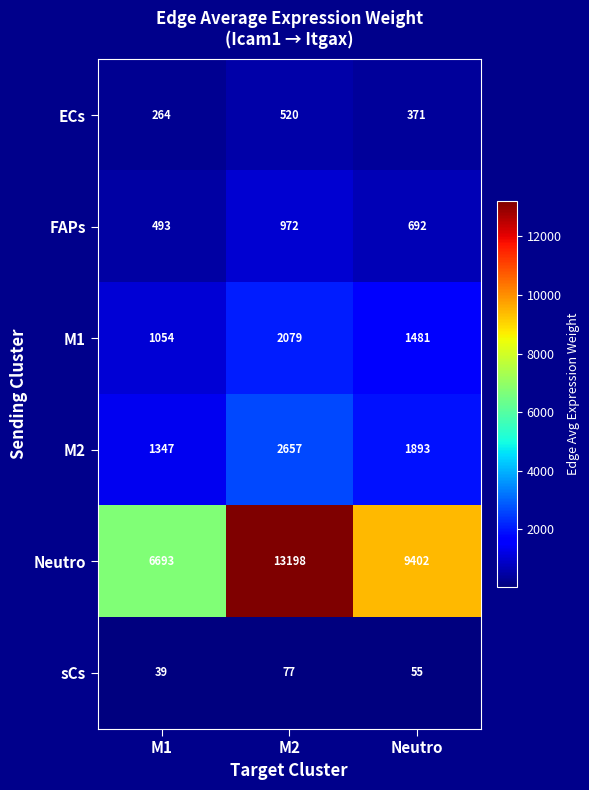

At M2, list the series in order from largest to smallest.

Neutro, M2, M1, FAPs, ECs, sCs